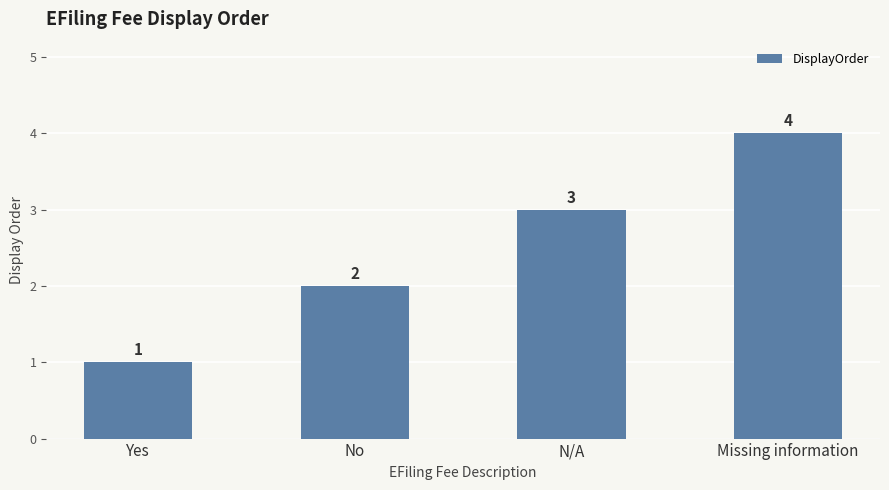

What is the label of the 1st bar from the right?

Missing information